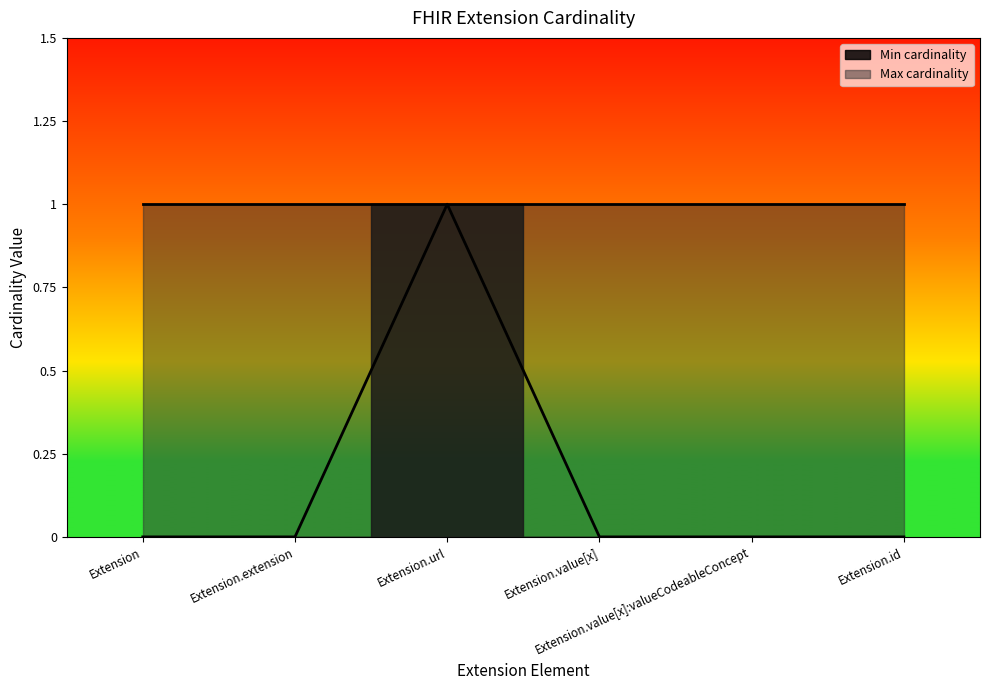

Which has a higher value, Extension.id or Extension.url?

Extension.url